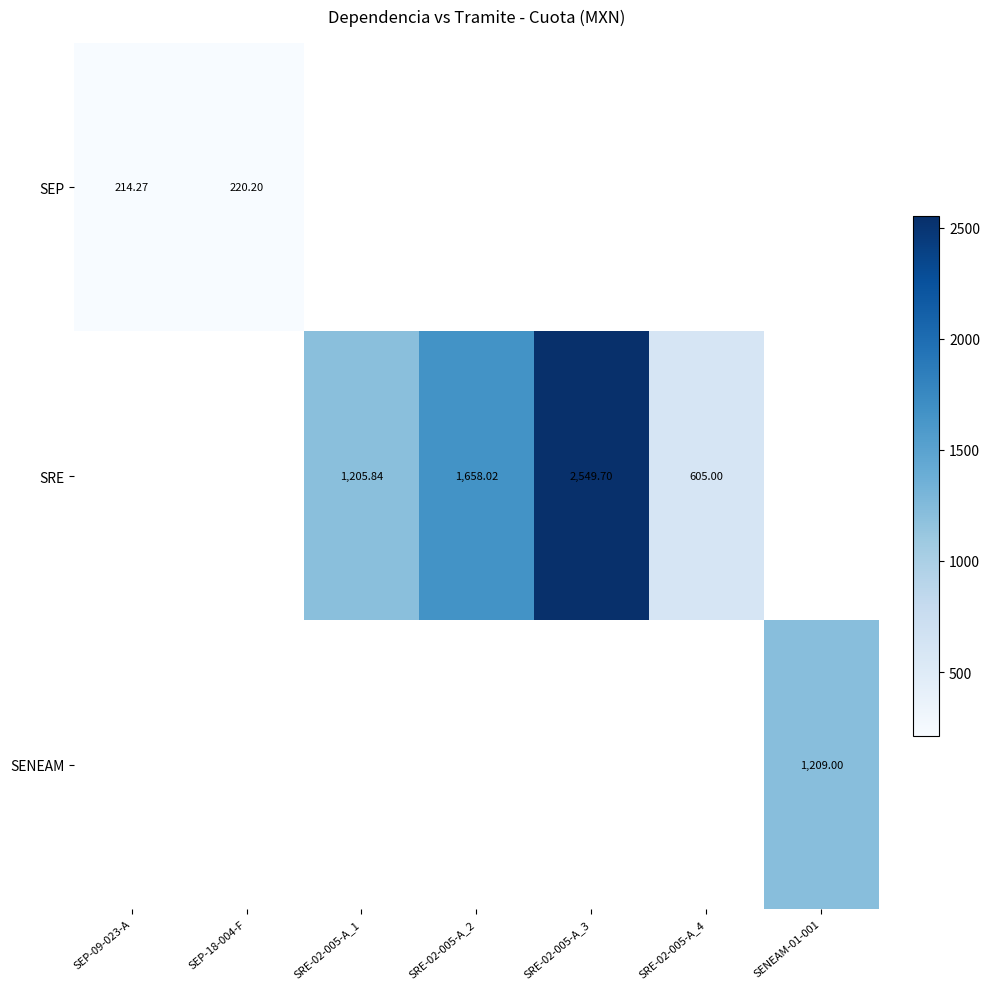

What is the minimum value shown in the chart?

214.3